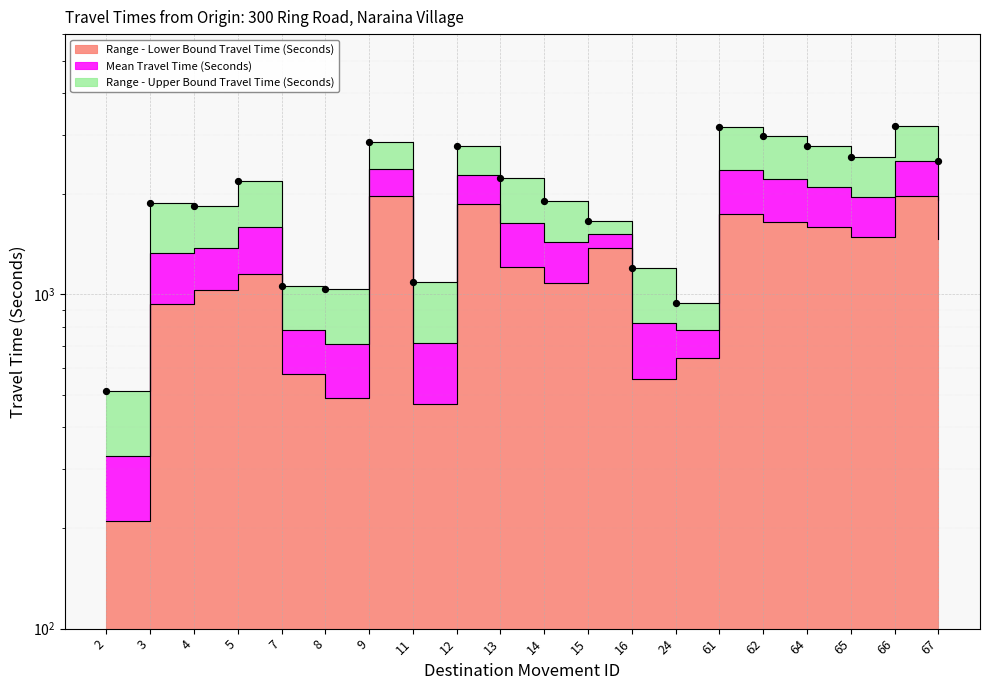

Which series has the largest total across all categories?

Range - Upper Bound Travel Time (Seconds)